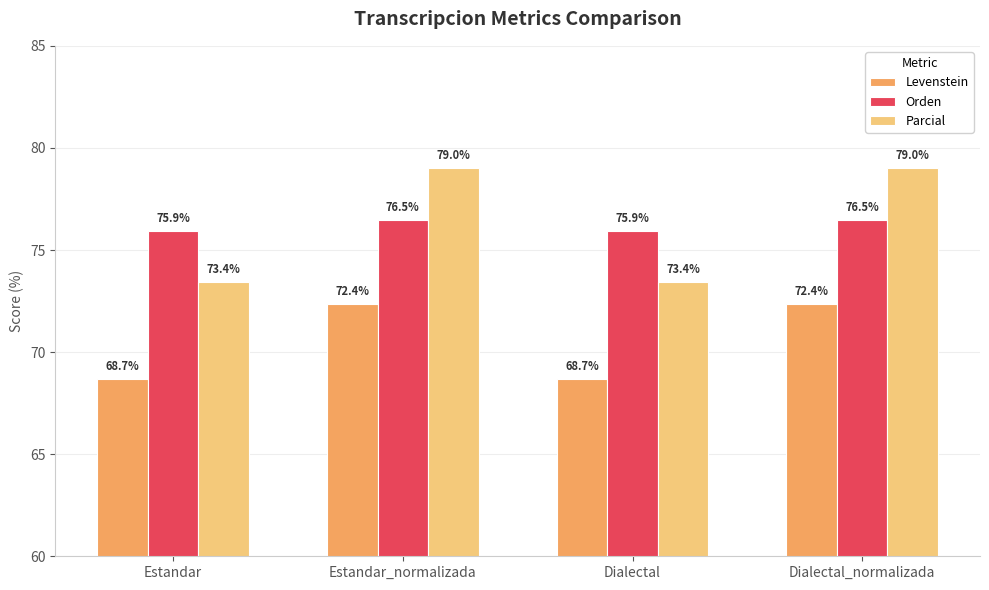

What is the label of the 3rd bar from the right?

Estandar_normalizada